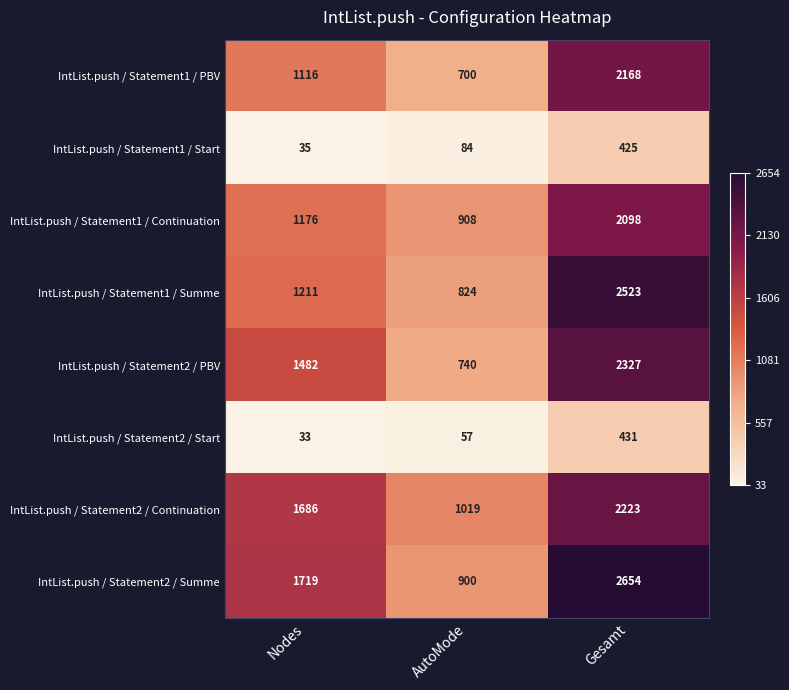

Reading right to left, extract all data points from this chart.

IntList.push / Statement1 / PBV: 2168	700	1116
IntList.push / Statement1 / Start: 425	84	35
IntList.push / Statement1 / Continuation: 2098	908	1176
IntList.push / Statement1 / Summe: 2523	824	1211
IntList.push / Statement2 / PBV: 2327	740	1482
IntList.push / Statement2 / Start: 431	57	33
IntList.push / Statement2 / Continuation: 2223	1019	1686
IntList.push / Statement2 / Summe: 2654	900	1719